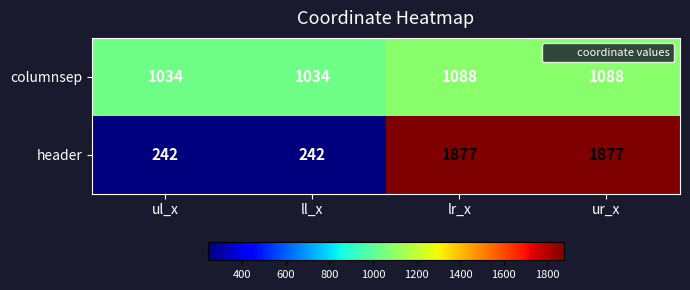

Which series has the largest range (max minus min)?

header